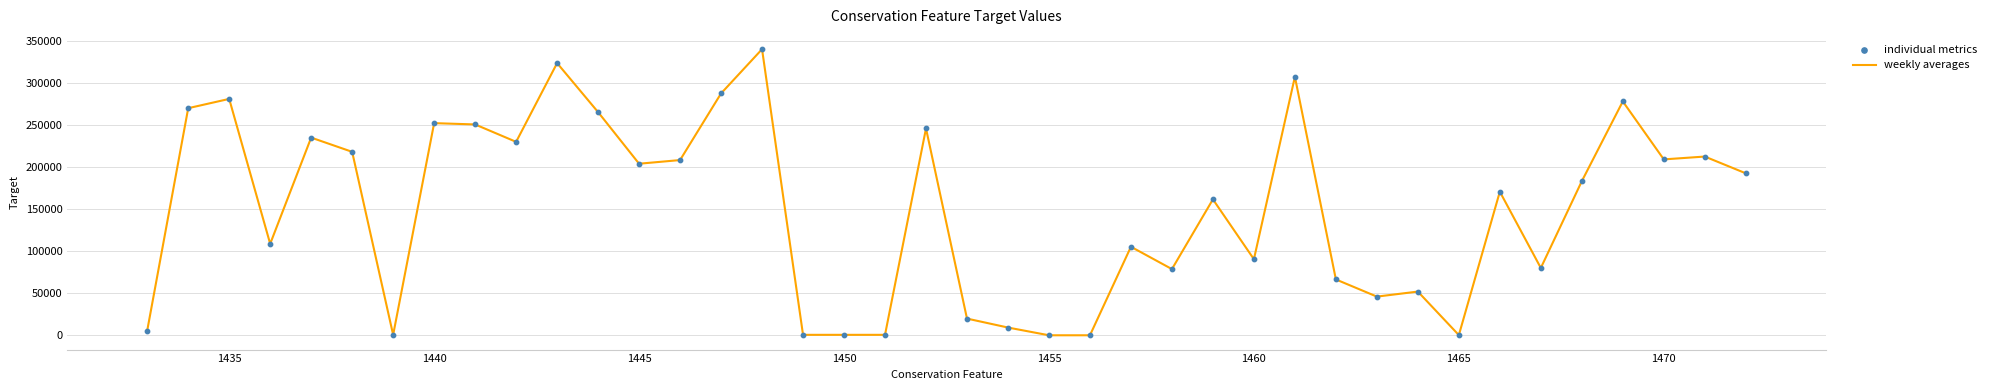

What is the maximum value shown in the chart?

340720.4